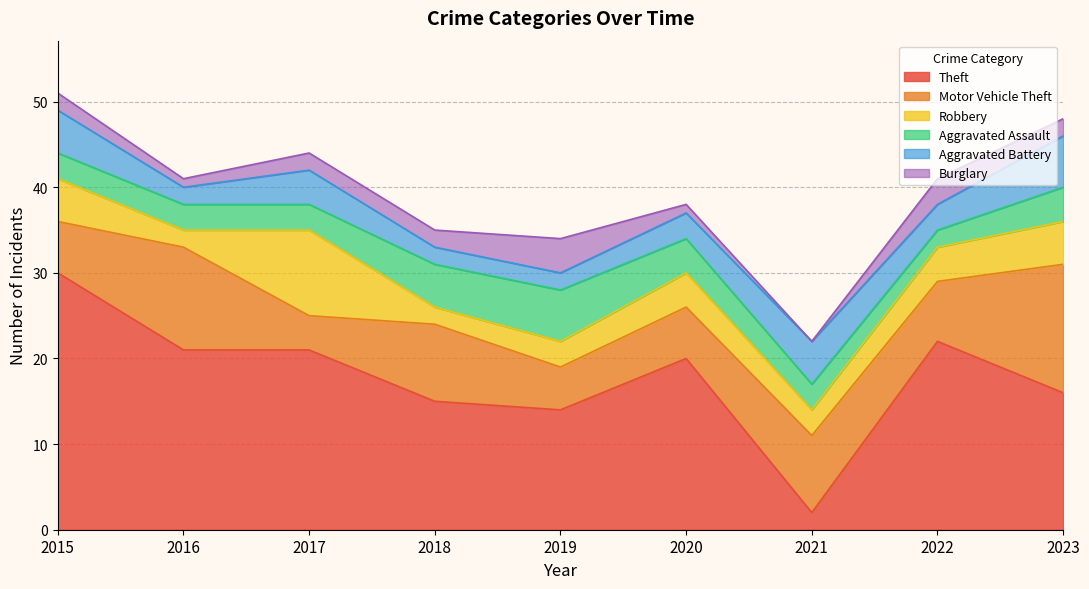

Which category has the highest value in the Robbery series?

2017